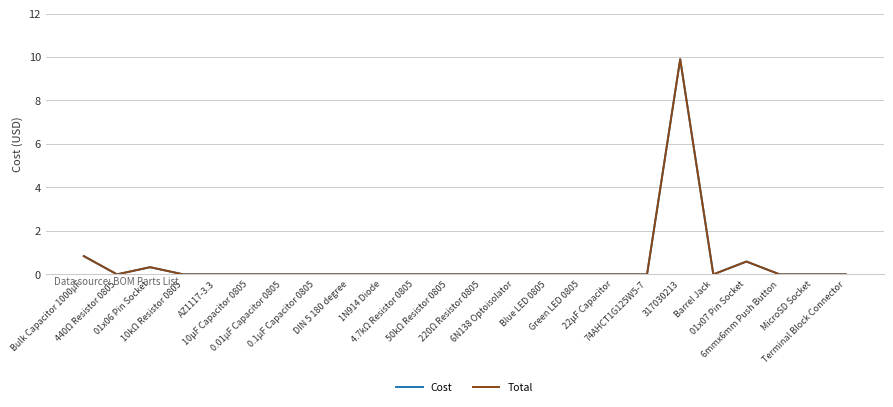

True or false: Total has a value of 0.0 at 4.7kΩ Resistor 0805.

True